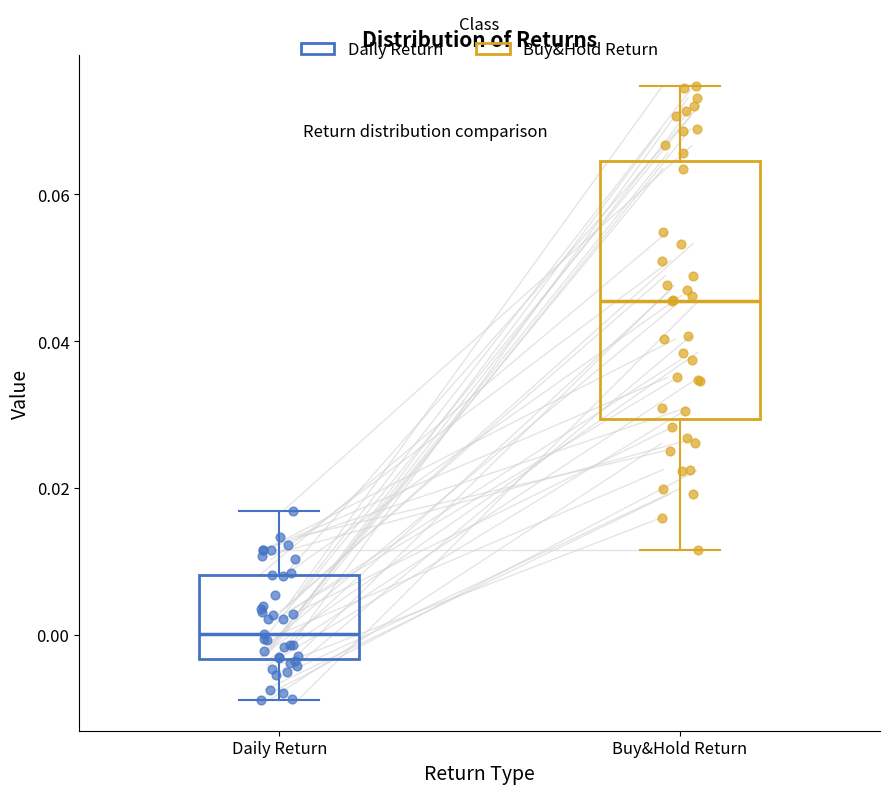

Reading left to right, transcribe this box plot: for each box, give where its median line is, the range the box spans, and where its two whiskers end, as read against the y-axis. The values are not printed on the chart, so give them approximately, as read against the axis.

Daily Return: median 0.000, box -0.004 to 0.008, whiskers -0.008 to 0.016
Buy&Hold Return: median 0.046, box 0.030 to 0.064, whiskers 0.012 to 0.074